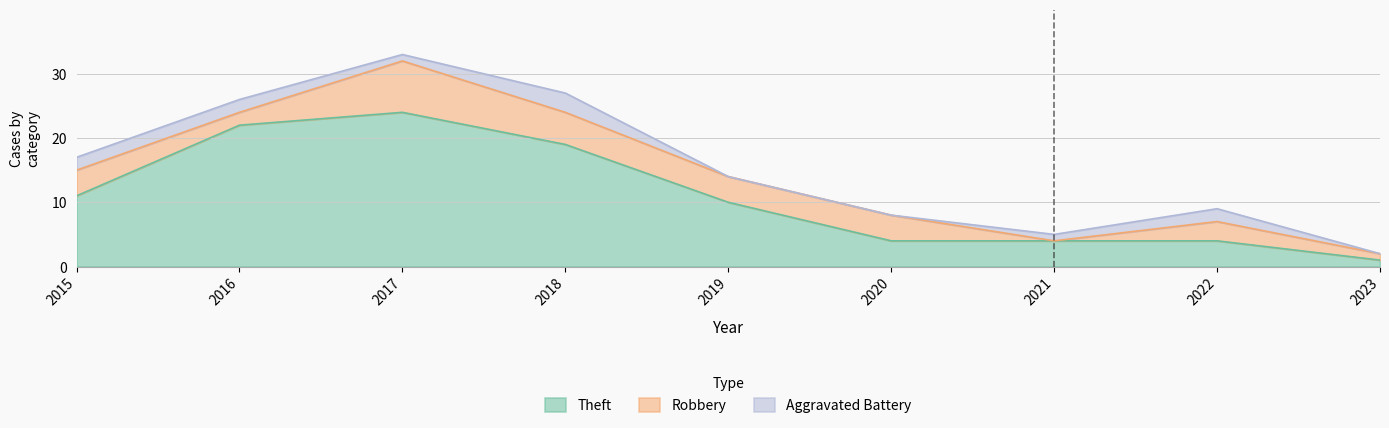

The Theft series shows 4 at 2021. True or false?

True